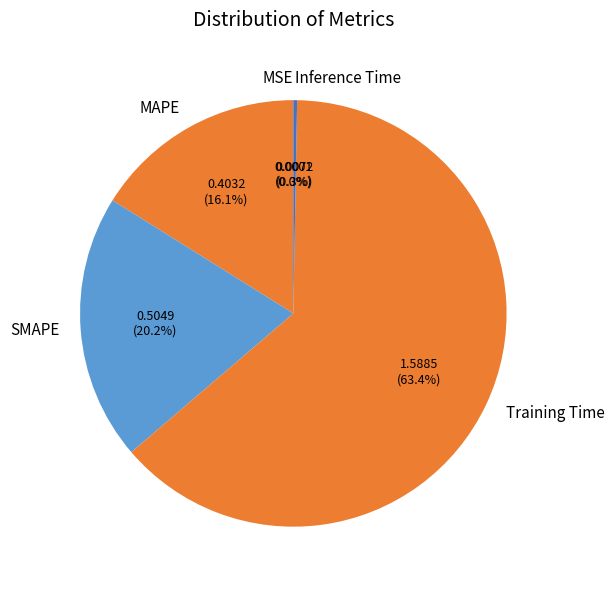

What percentage is NOT represented by Training Time?

36.6%